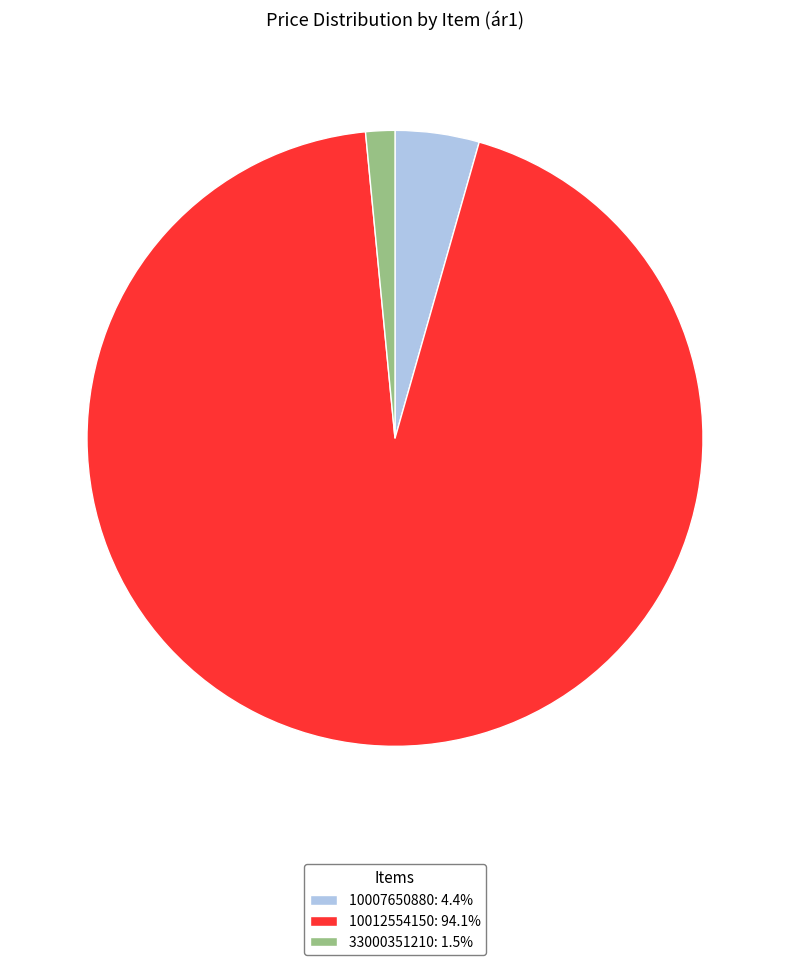

Is the sum of 33000351210: 1.5% and 10007650880: 4.4% greater than half?

No